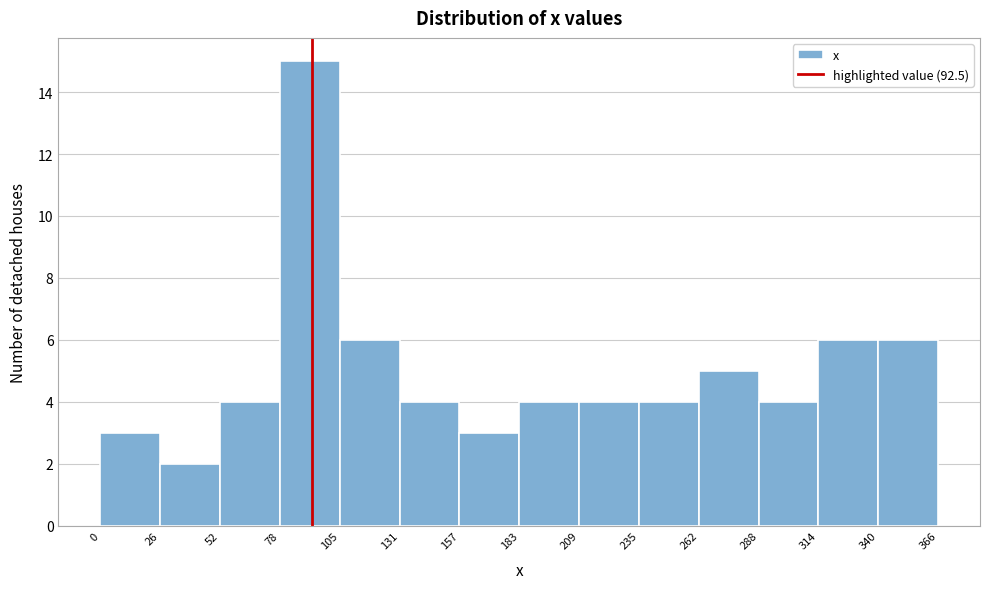

Over which range of the x-axis is the bar tallest?

78 to 105